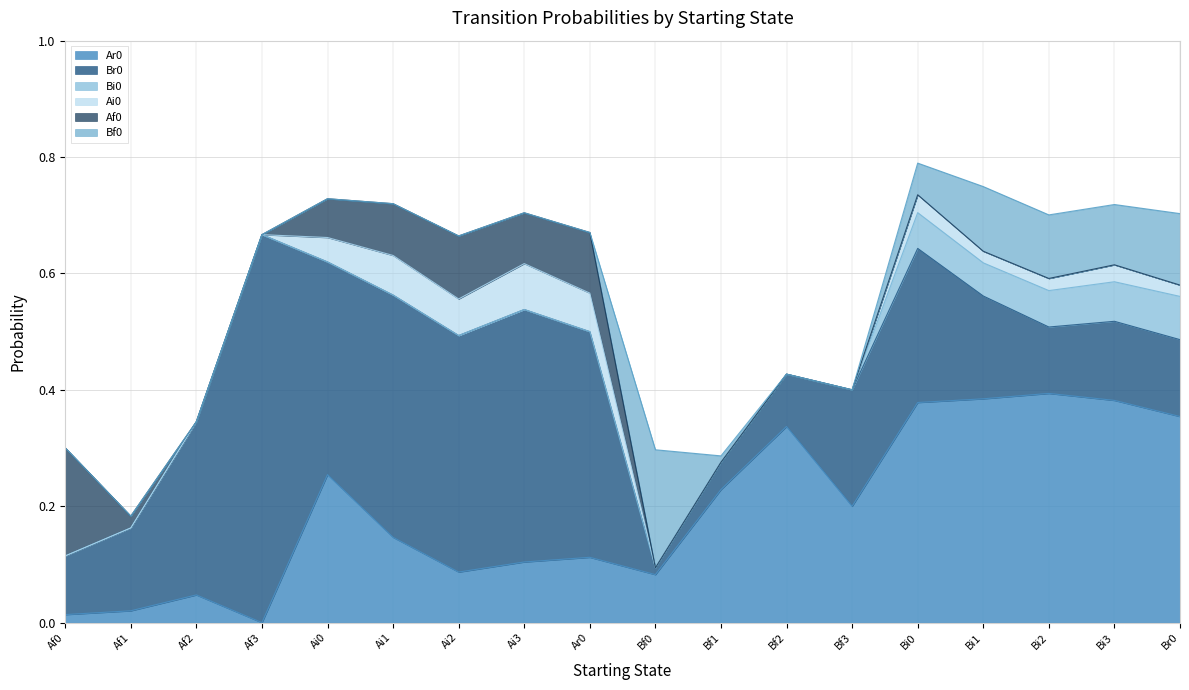

What is the difference between the highest and lowest values at Af3?

0.7